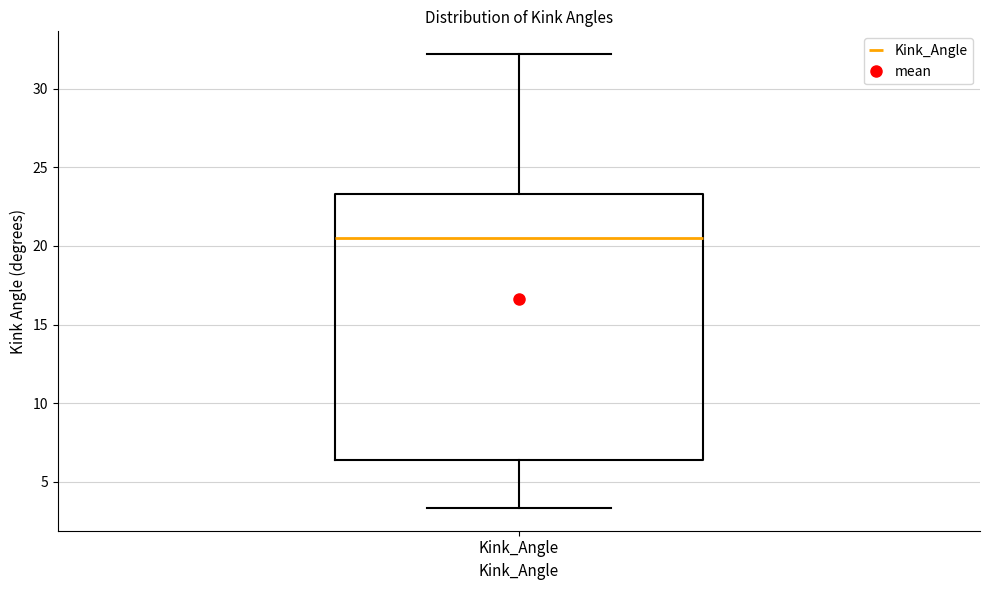

Where is the lower edge of the box for Kink_Angle on the y-axis? The values are not printed on the chart, so give them approximately, as read against the axis.

6.5